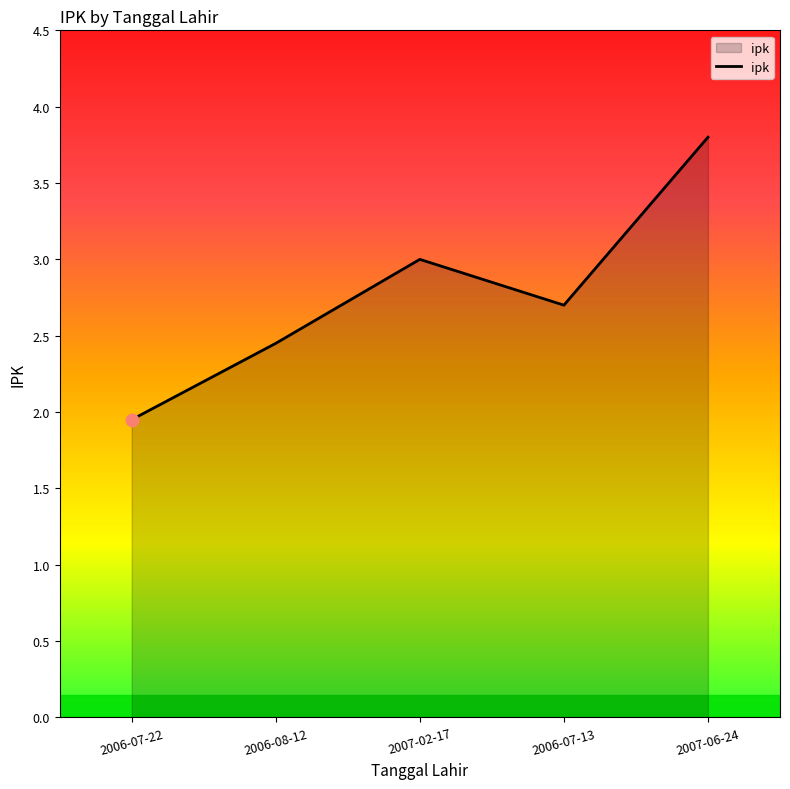

Approximately how many times larger is the value at 2007-06-24 compared to 2006-08-12?

1.6